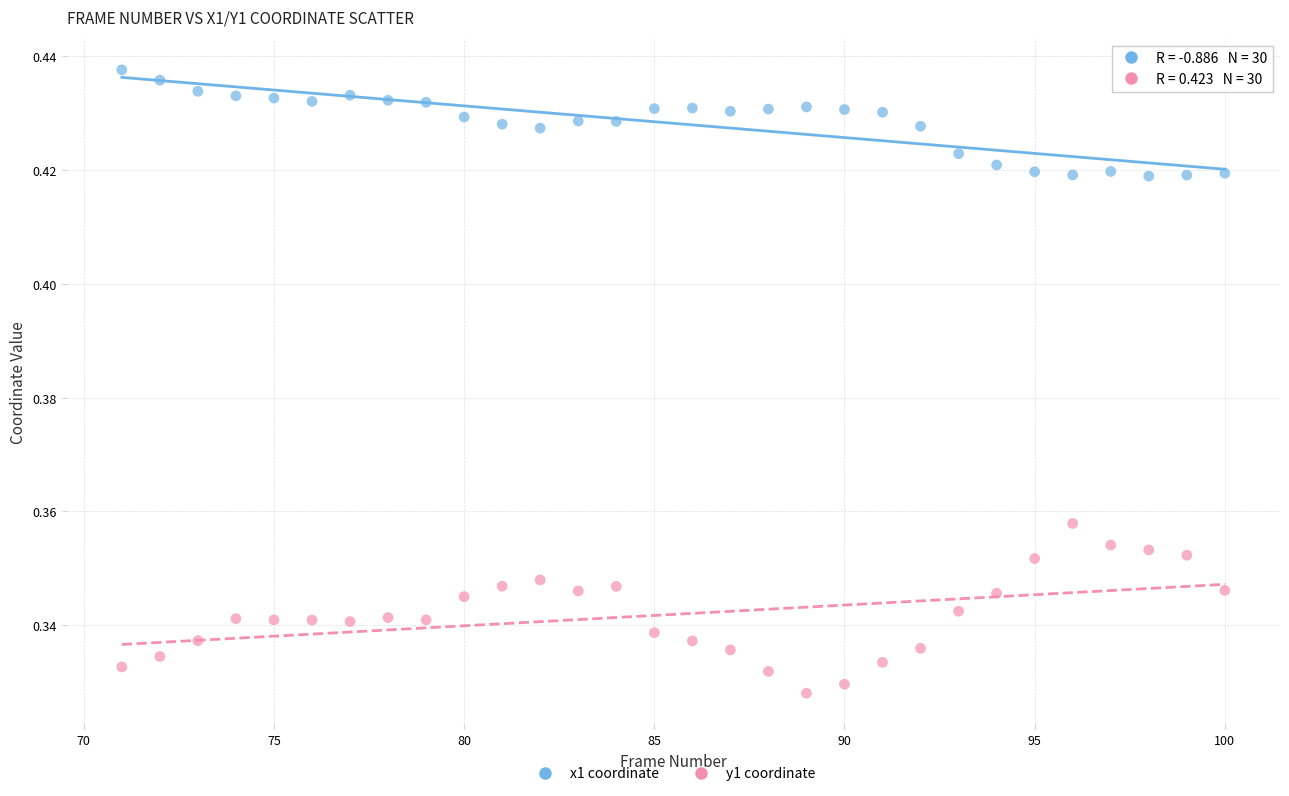

What is the X range (max minus min) for the scatter plot?

29.0